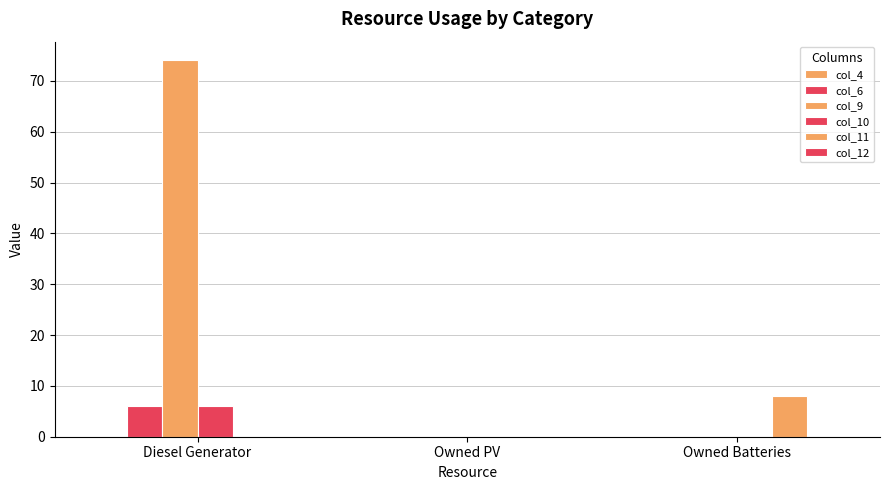

List the series in order of their peak value, lowest first.

col_4, col_12, col_10, col_6, col_11, col_9